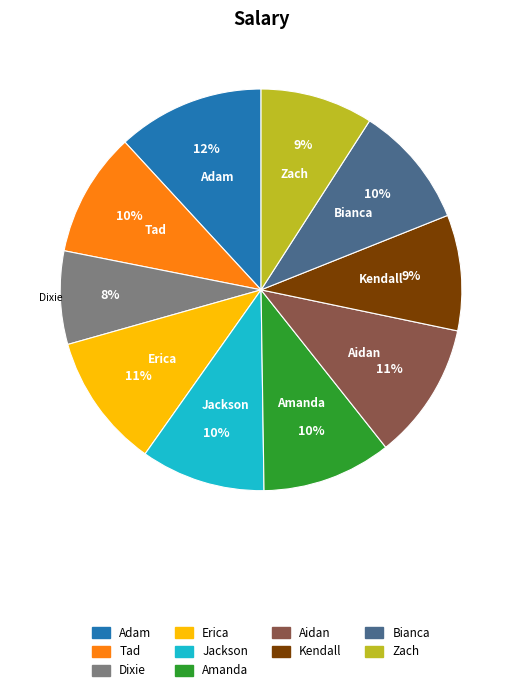

To the nearest percent, what percentage of the pie is Bianca?

10%